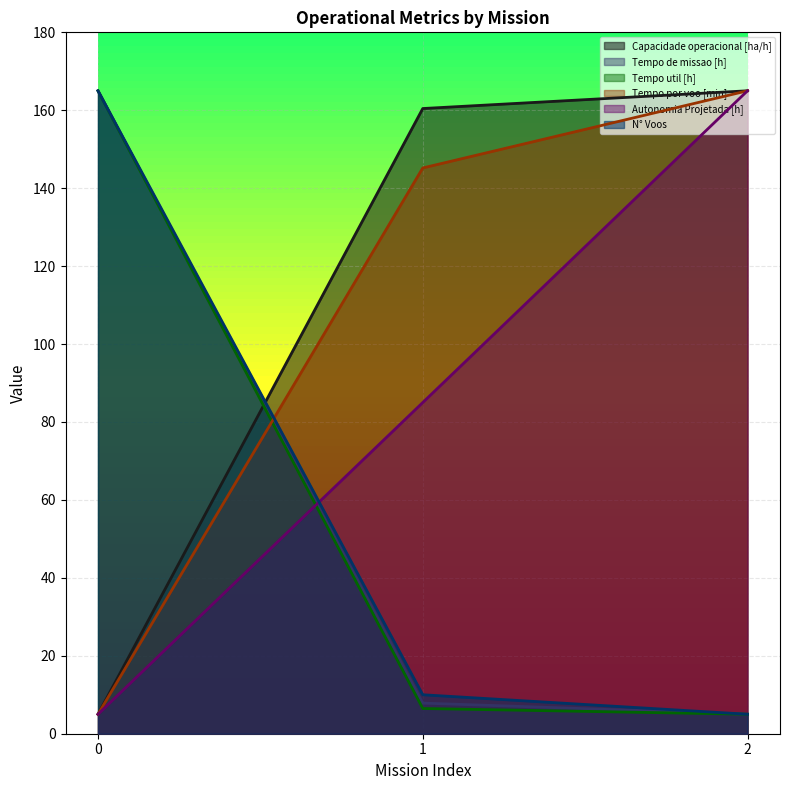

What is the difference between the maximum and second lowest values in the Tempo de missao [h] series?

157.1